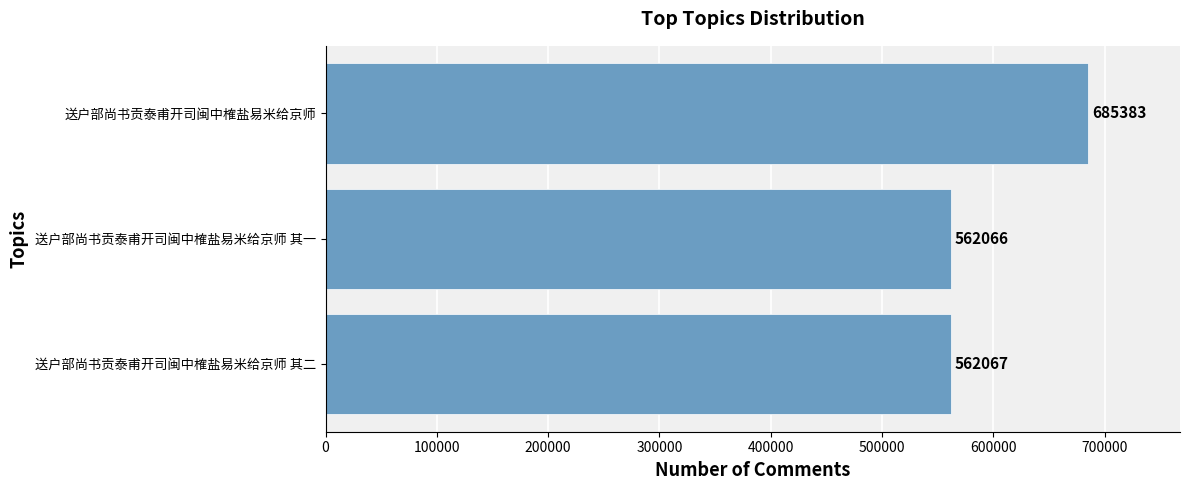

The value at 送户部尚书贡泰甫开司闽中榷盐易米给京师 其一 is 270389. True or false?

False